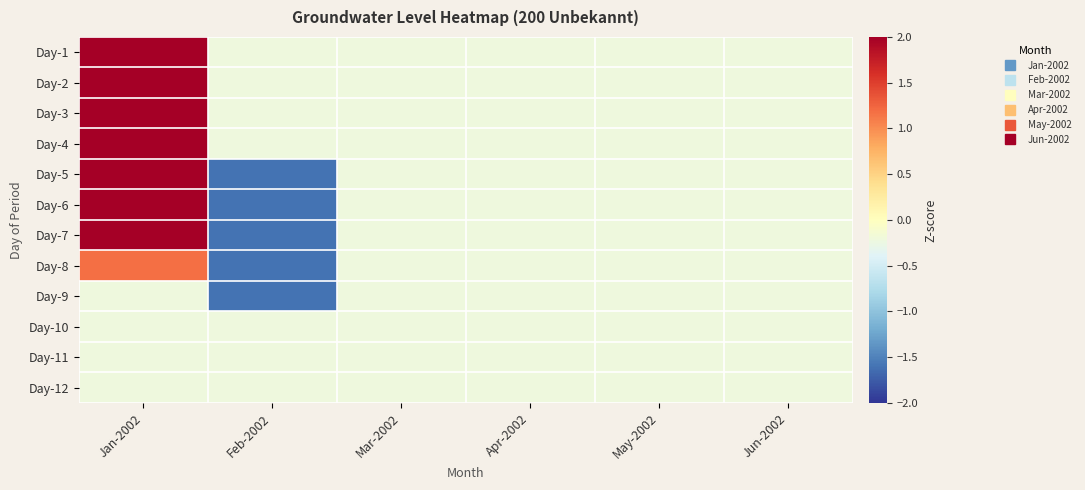

Rank the series by their maximum value, from highest to lowest.

Day-1, Day-2, Day-3, Day-4, Day-5, Day-6, Day-7, Day-8, Day-9, Day-10, Day-11, Day-12